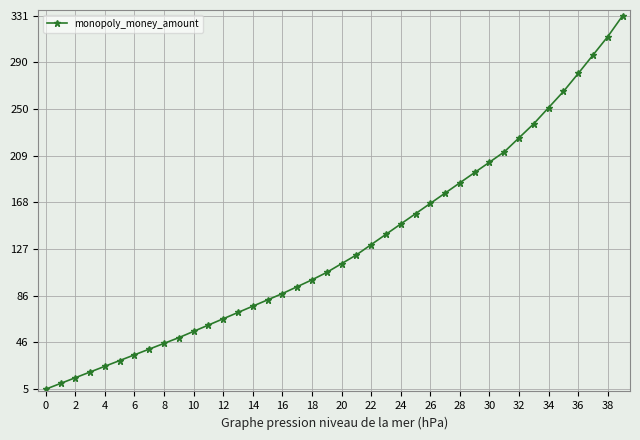

What is the value of the 4th point from the left?

20.0